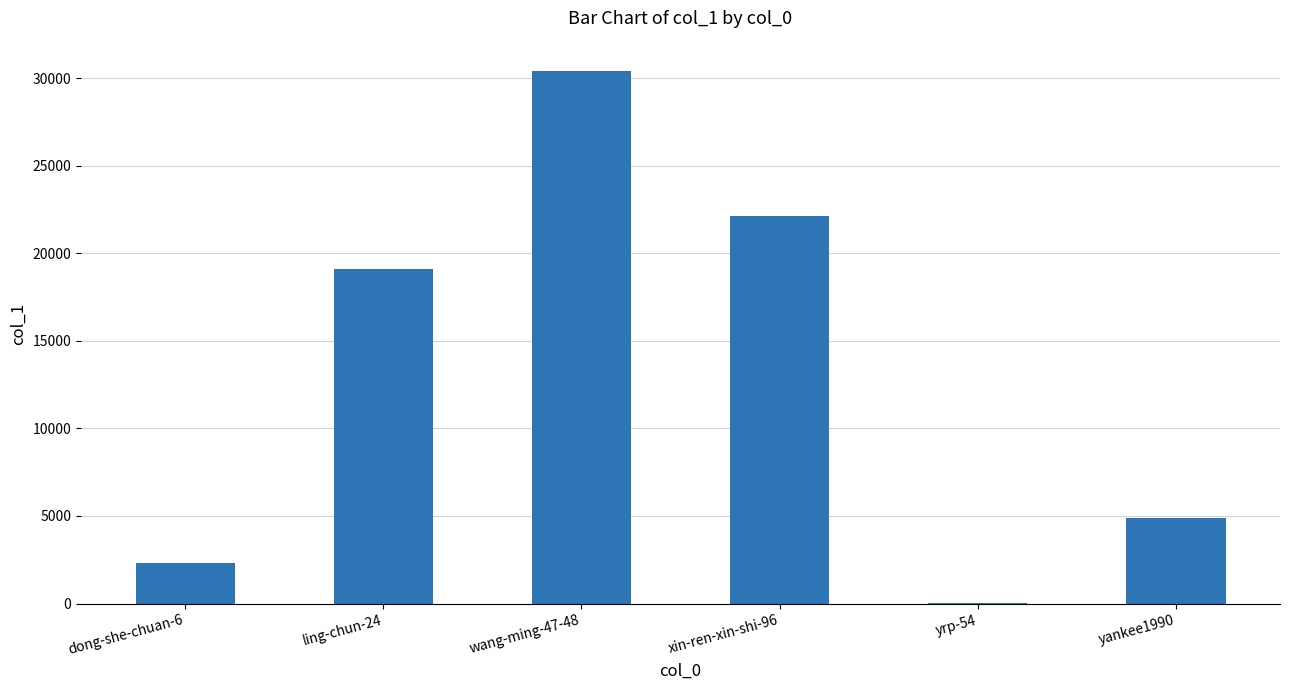

Reading left to right, what are all the values shown in this chart?

dong-she-chuan-6=2290	ling-chun-24=19118	wang-ming-47-48=30375	xin-ren-xin-shi-96=22095	yrp-54=7	yankee1990=4882